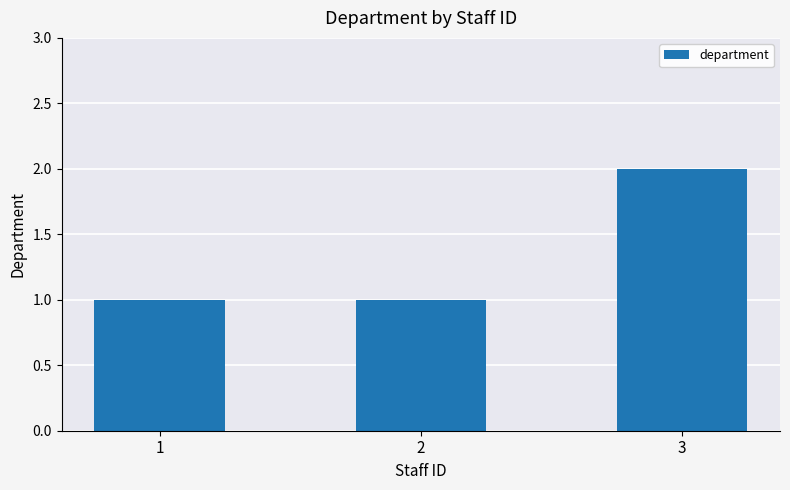

What is the difference between the values at 2 and 3?

1